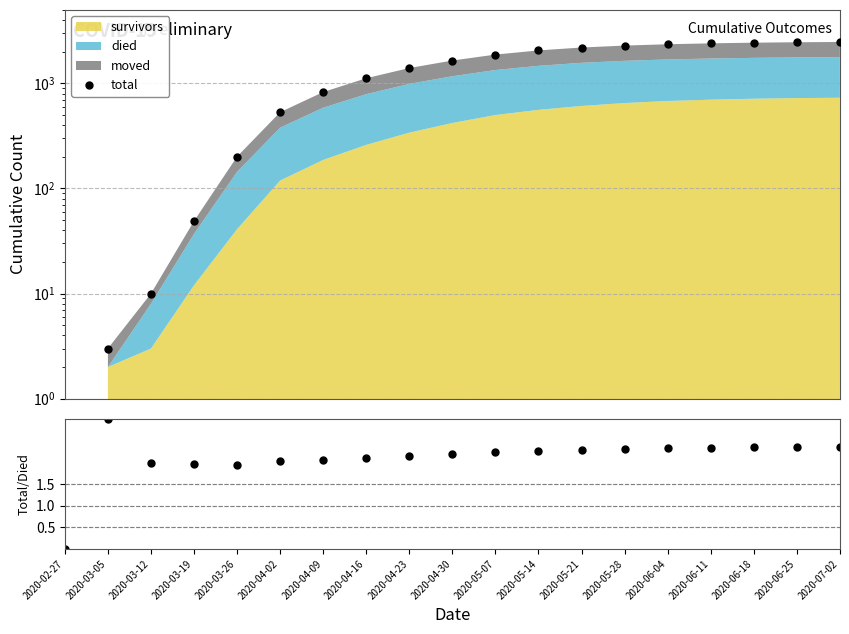

In total/died, how many points are higher than both neighbors (excluding endpoints)?

1